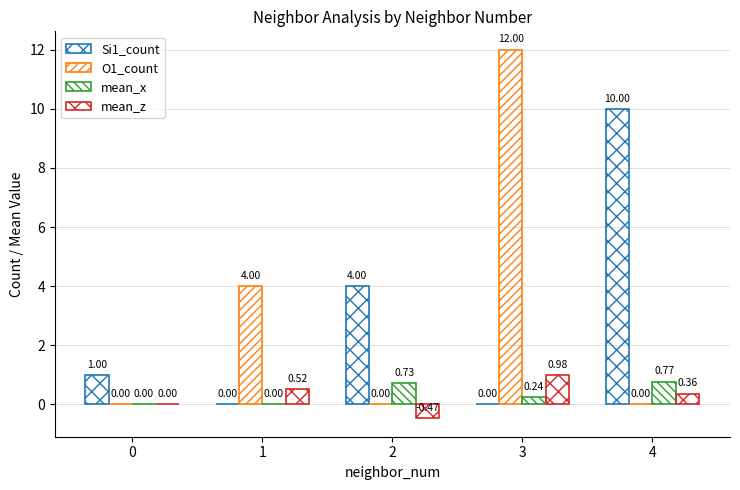

Are the bars grouped side by side (vs. stacked)?

Yes